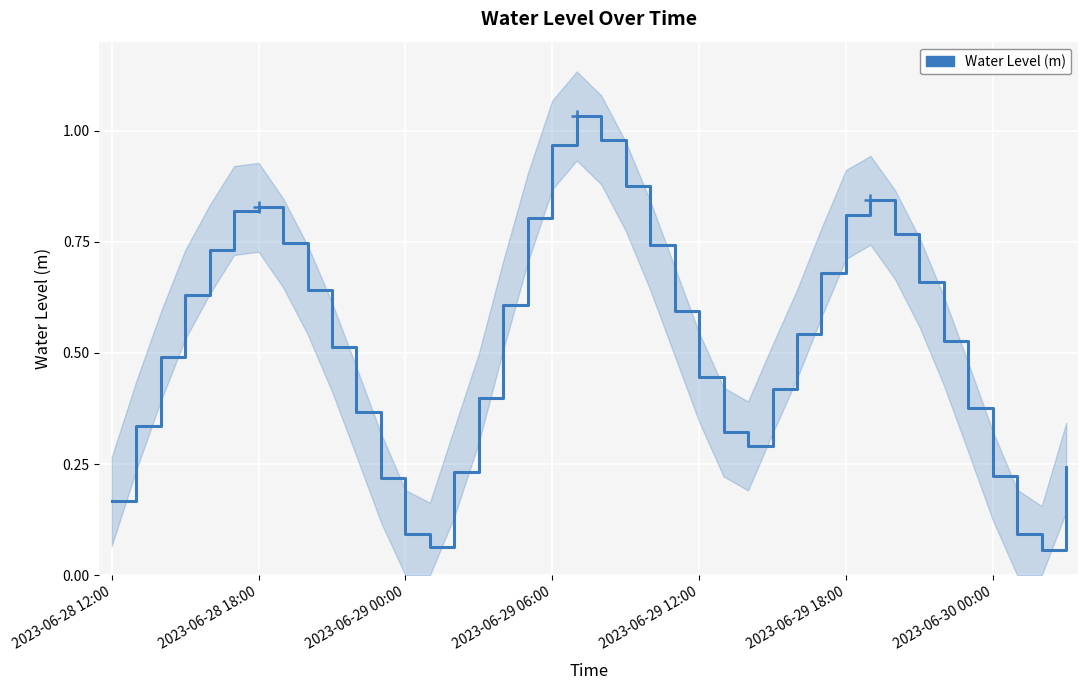

Rank the categories by value from lowest to highest.

38, 13, 12, 37, 2023-06-28 12:00, 11, 36, 14, 39, 26, 25, 2023-06-28 18:00, 10, 35, 15, 27, 24, 2023-06-29 00:00, 9, 34, 28, 23, 16, 2023-06-29 06:00, 8, 33, 29, 2023-06-29 12:00, 22, 7, 32, 17, 30, 2023-06-29 18:00, 2023-06-30 00:00, 31, 21, 18, 20, 19